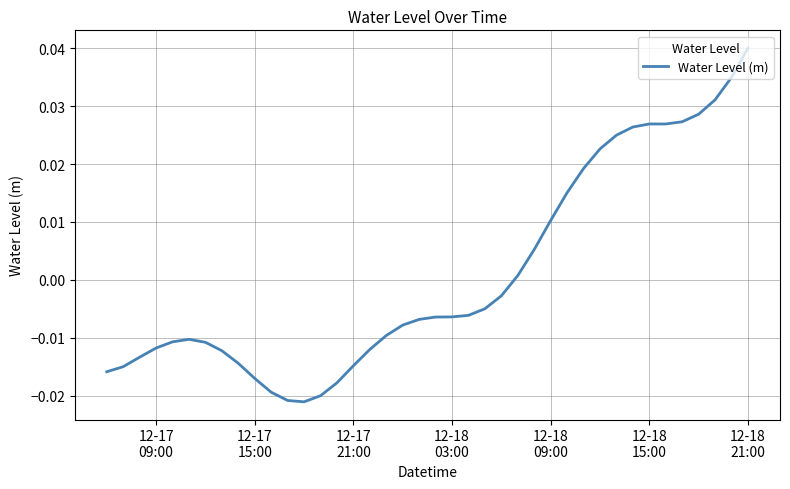

How many points are higher than both their immediate neighbors (excluding endpoints)?

2